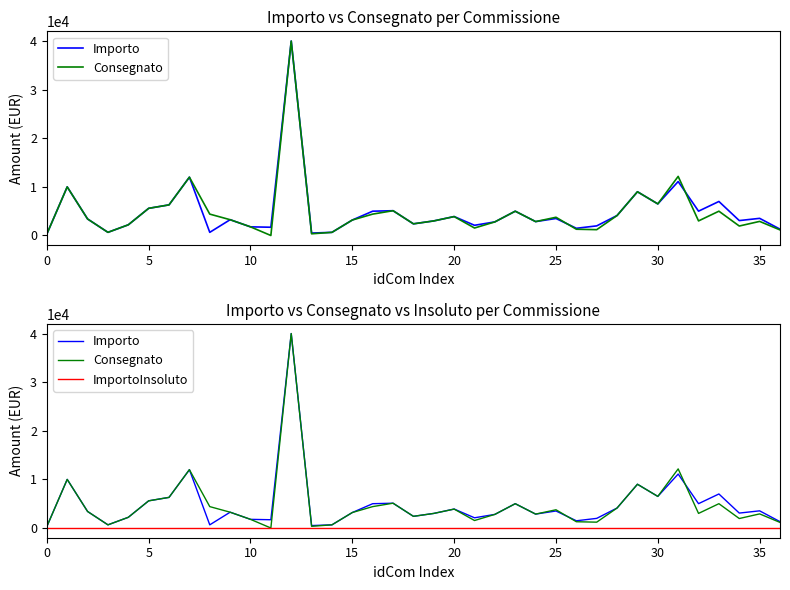

True or false: ImportoInsoluto and Importo intersect in this chart.

False